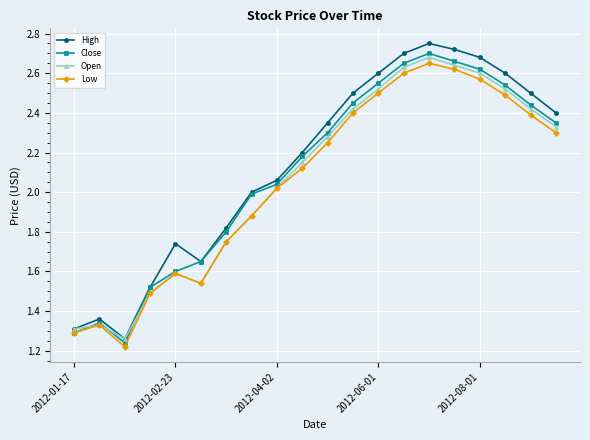

At how many categories does at least one series exceed 1?

20